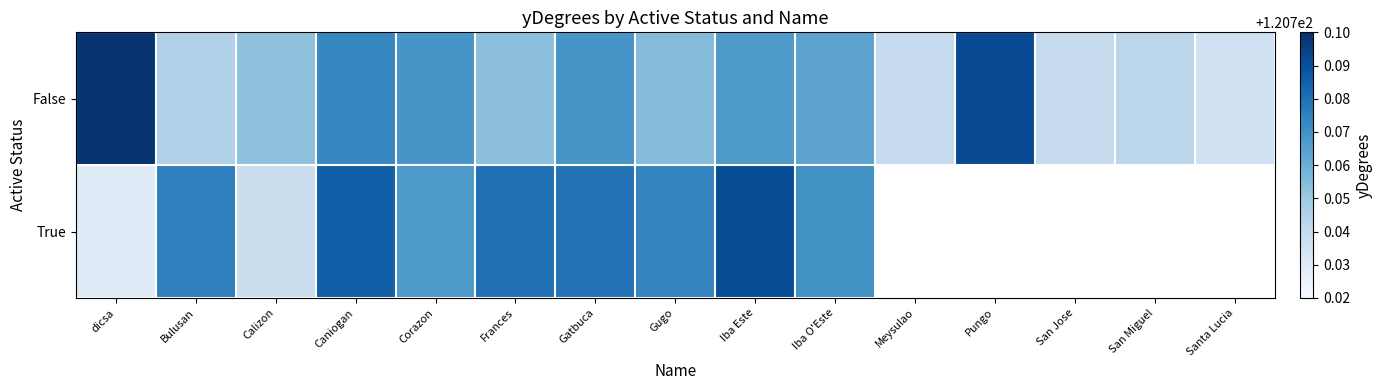

What is the sum of the True values at Iba Este and Gatbuca?

241.6